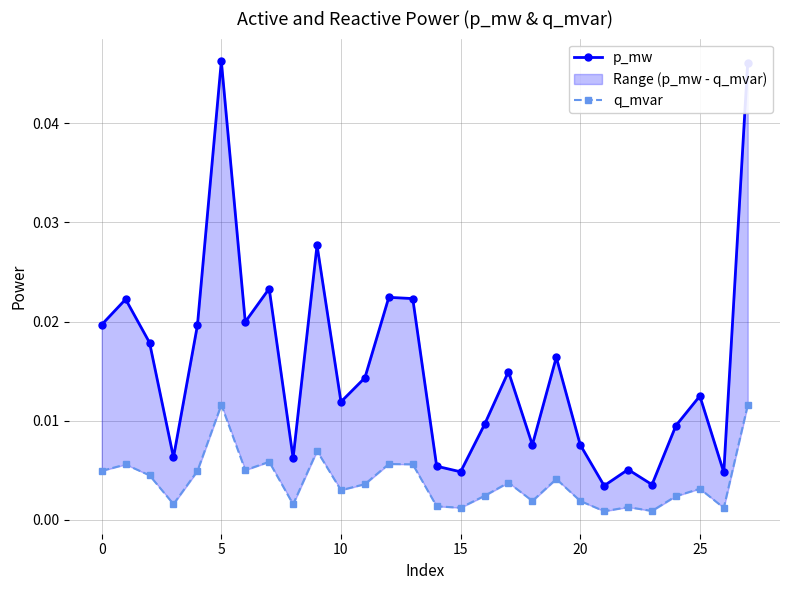

Which series has the largest range (max minus min)?

p_mw